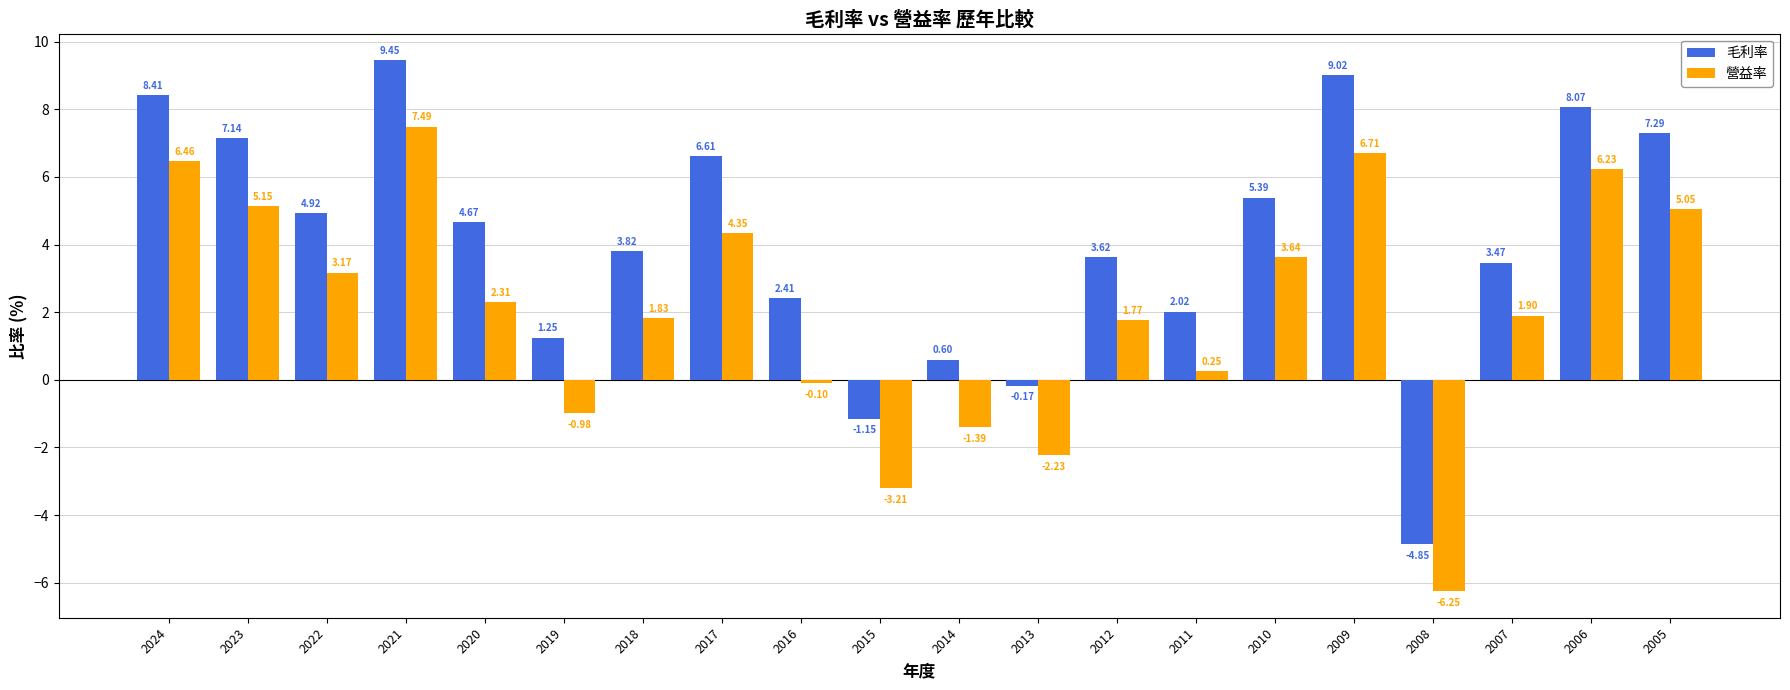

Is the value of 毛利率 at 2007 greater than the value of 營益率 at 2024?

No